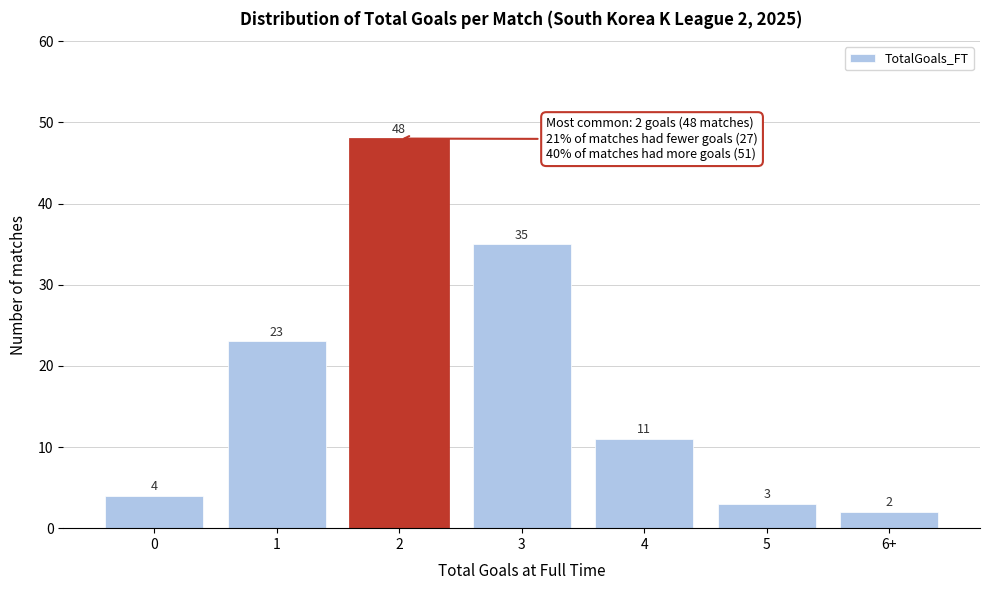

Reading left to right, what are all the values shown in this chart?

0=4	1=23	2=48	3=35	4=11	5=3	6+=2